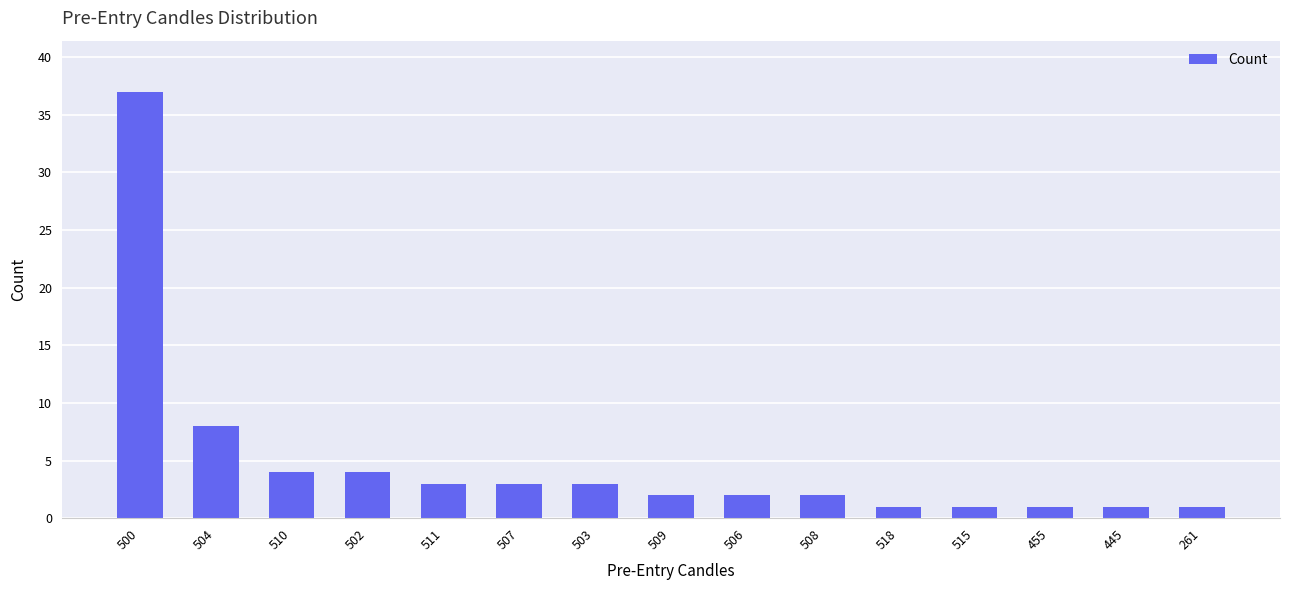

What is the label of the 4th bar from the right?

515